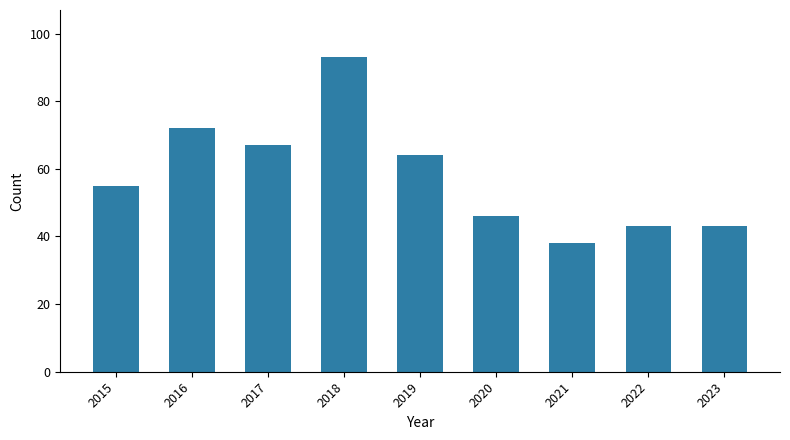

Which category has the highest value across all series?

2018